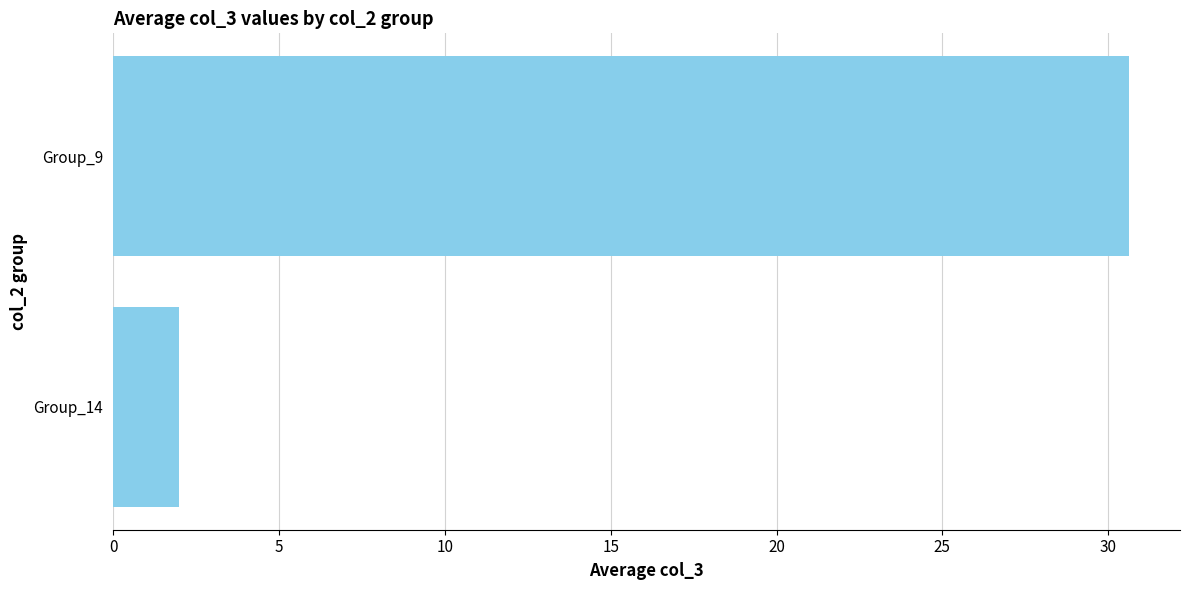

Does the chart contain stacked bars?

No